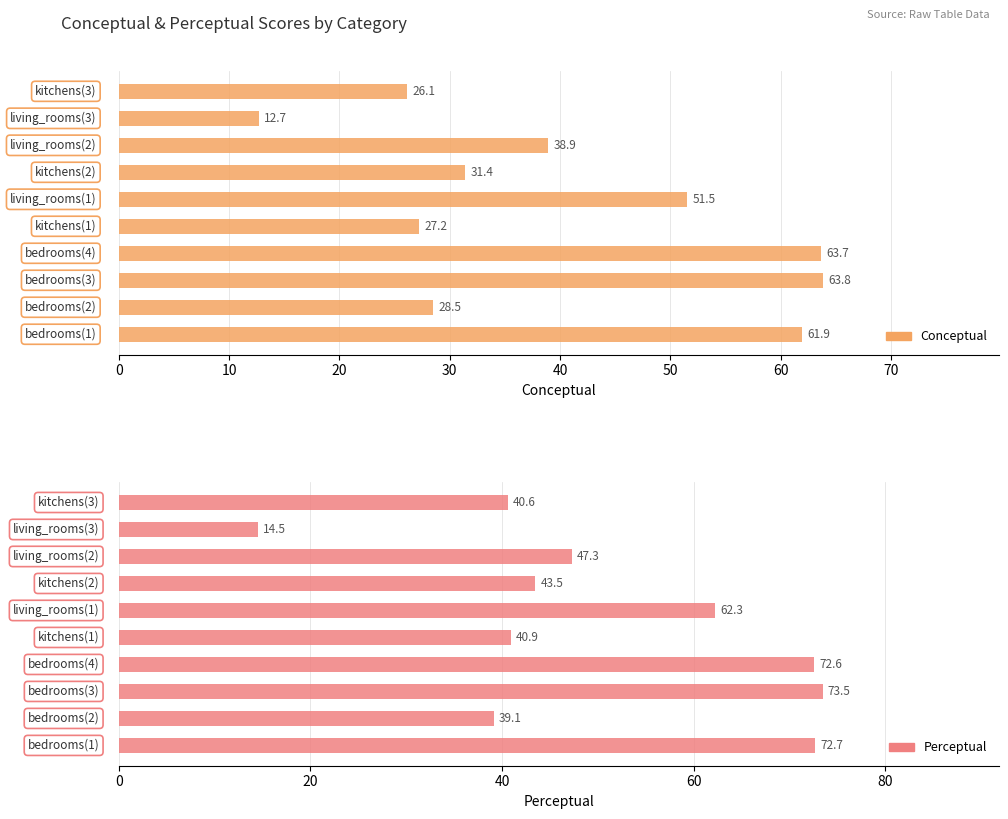

What is the sum of all perceptual values?

507.1